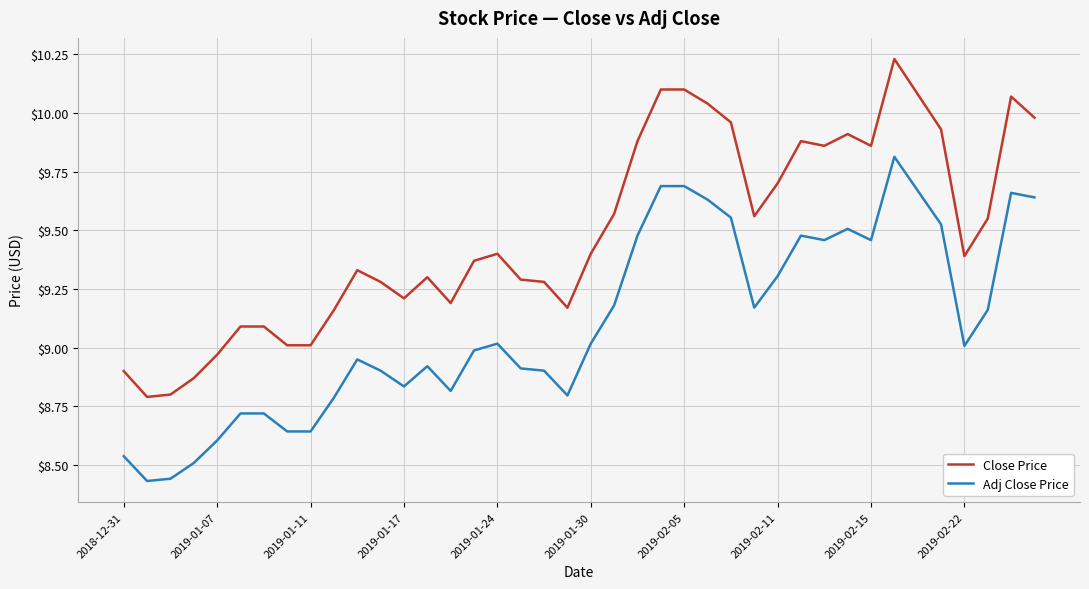

Which series has the largest total across all categories?

Close Price